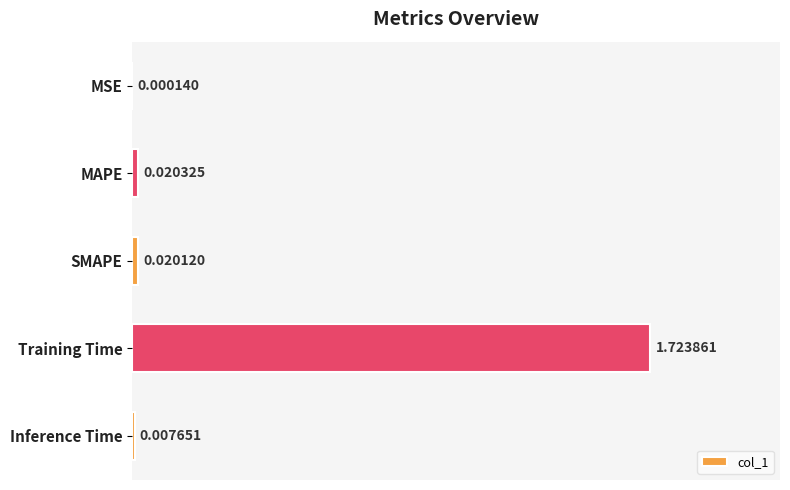

Which category has the highest value across all series?

Training Time